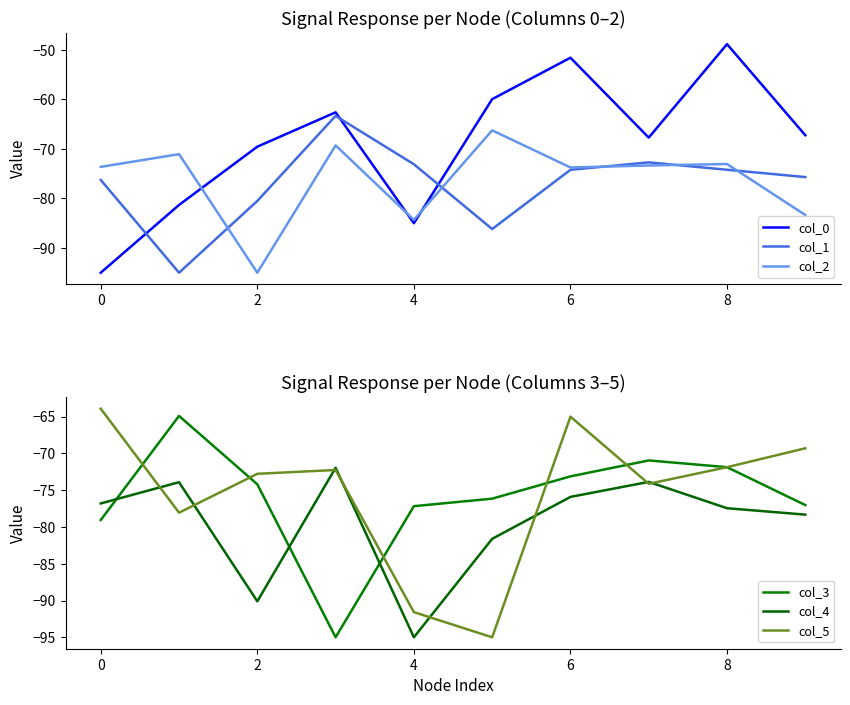

Which label corresponds to the largest value in the chart?

8